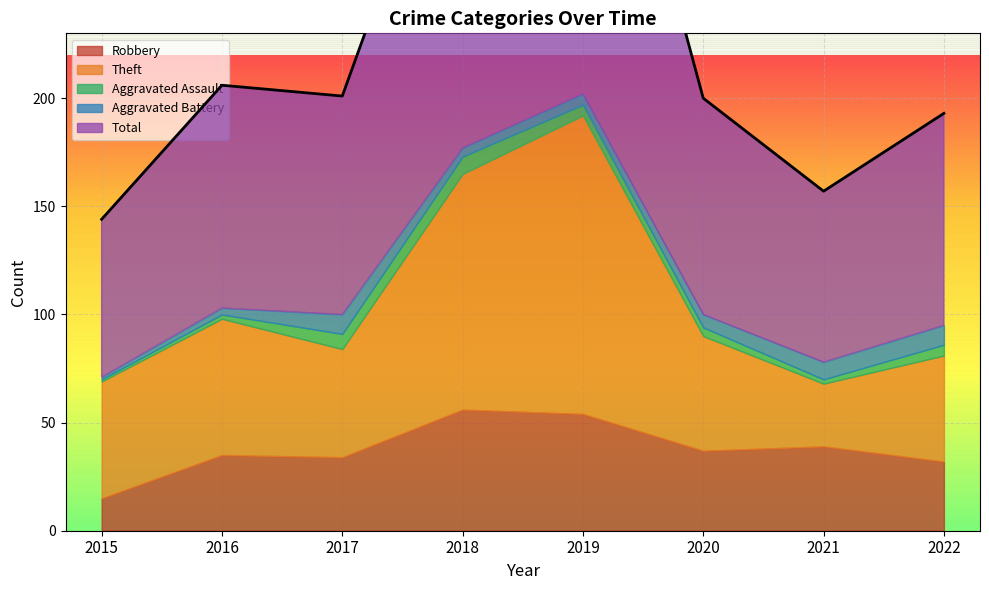

Reading left to right, extract all data points from this chart.

Robbery: 15	35	34	56	54	37	39	32
Theft: 54	63	50	109	138	53	29	49
Aggravated Assault: 1	2	7	8	5	4	2	5
Aggravated Battery: 1	3	9	4	5	6	8	9
Total: 73	103	101	178	204	100	79	98